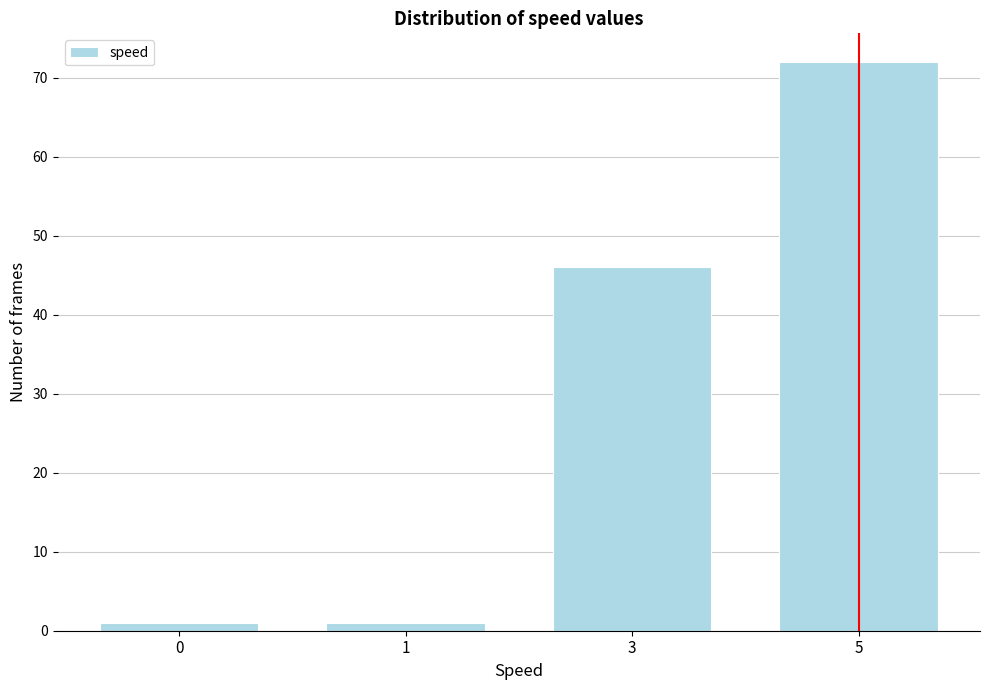

Reading left to right, transcribe all the data shown in this chart.

1	1	46	72